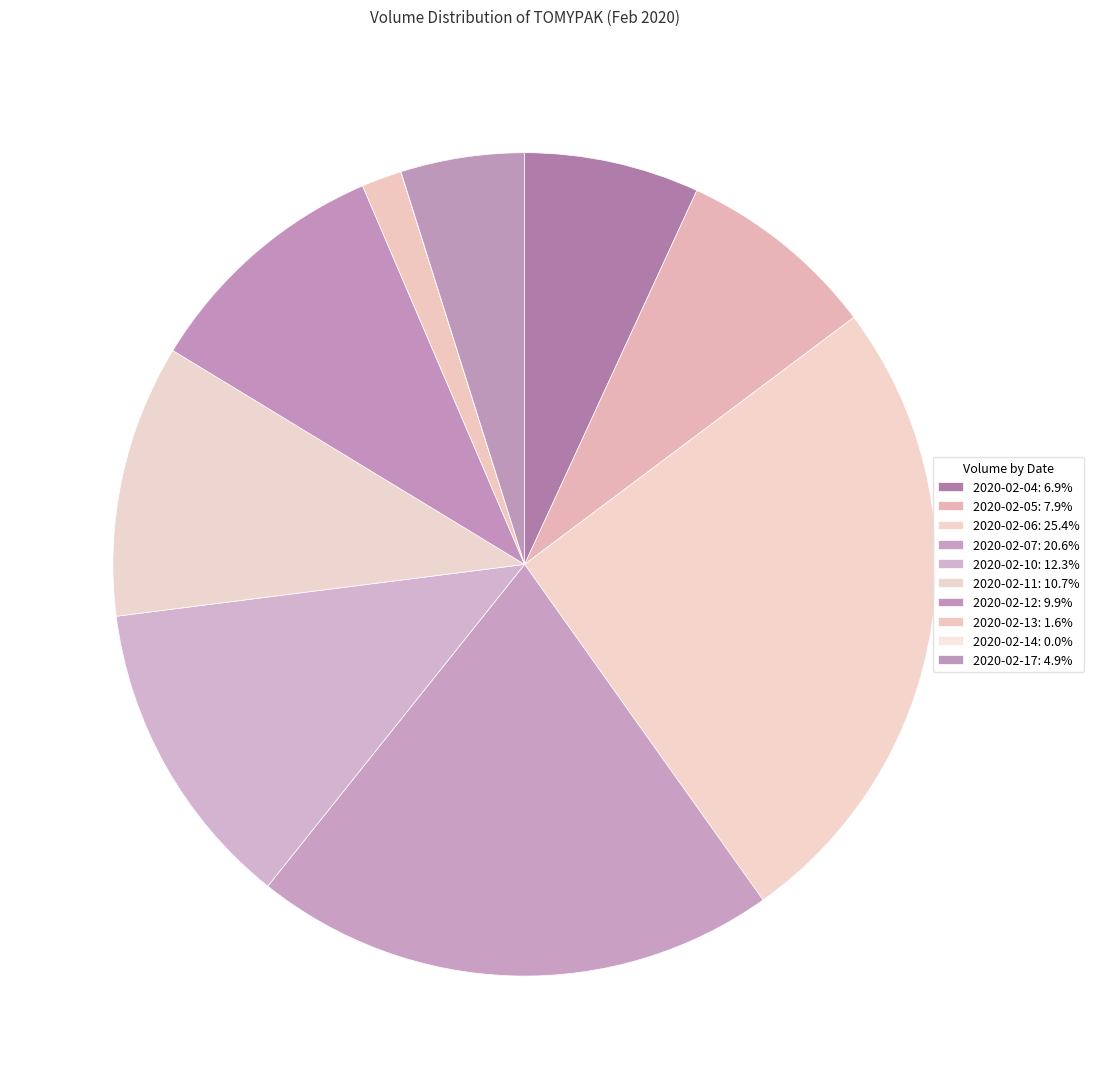

Is it true that 2020-02-05 is 20% of the pie?

False